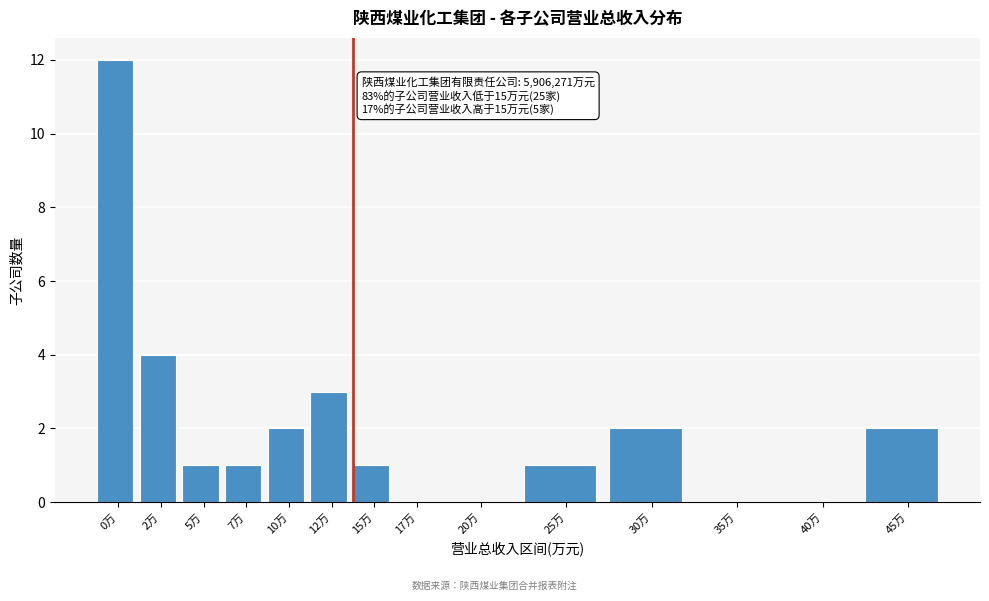

Reading left to right, list all the values displayed in this chart.

0万=12	2万=4	5万=1	7万=1	10万=2	12万=3	15万=1	17万=0	20万=0	25万=1	30万=2	35万=0	40万=0	45万=2